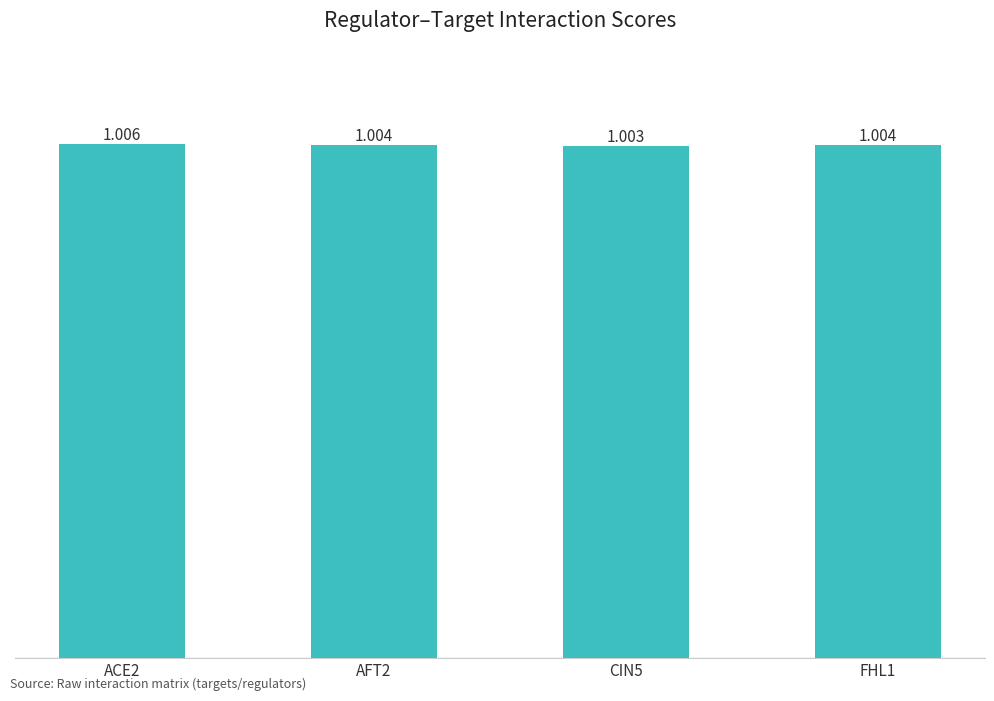

The chart shows a value of 1.0 at FHL1. True or false?

True